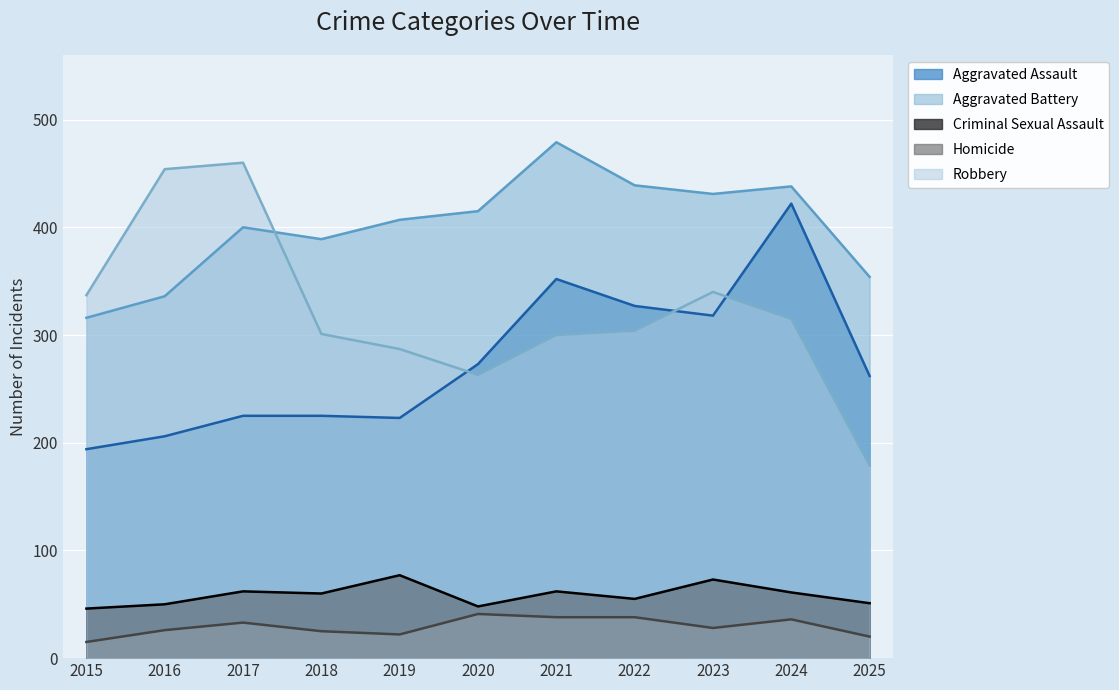

What is the highest value of the Homicide series?

41